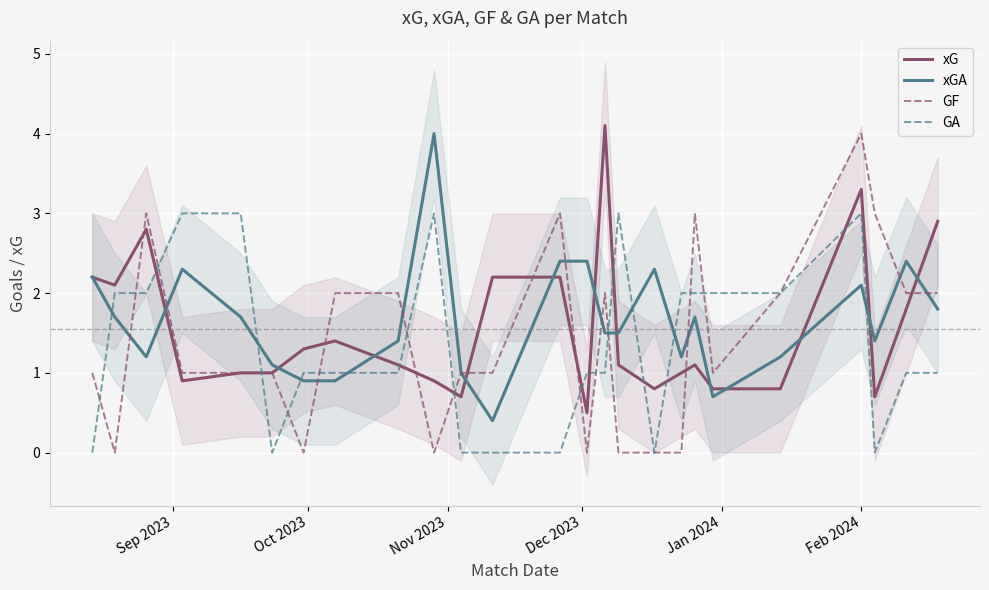

What is the highest value of the xG series?

4.1